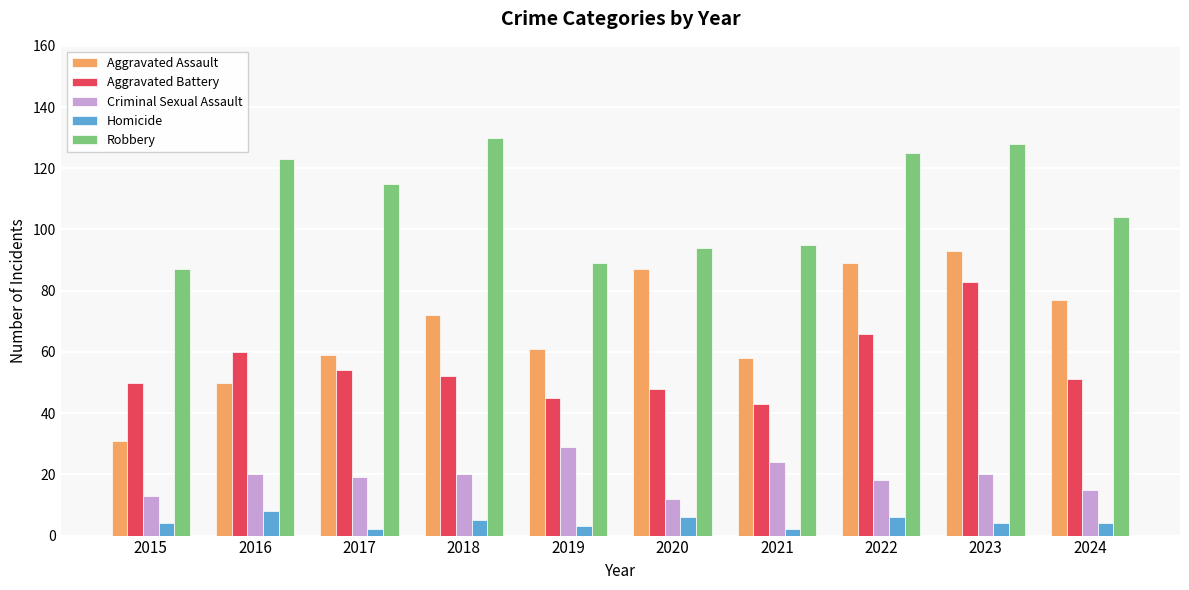

At which label does Homicide reach its peak?

2016